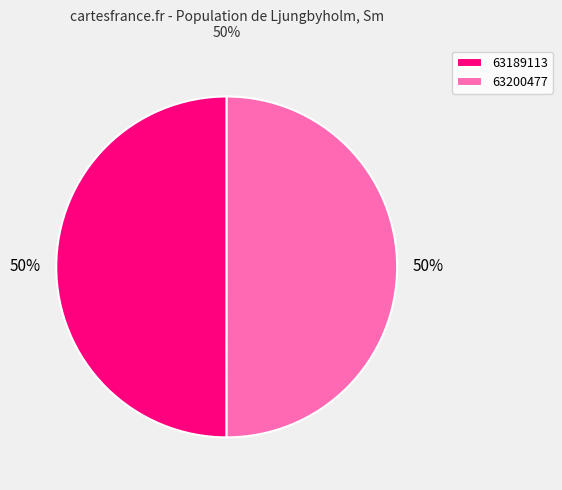

Combined, do 63189113 and 63200477 account for over 50%?

Yes